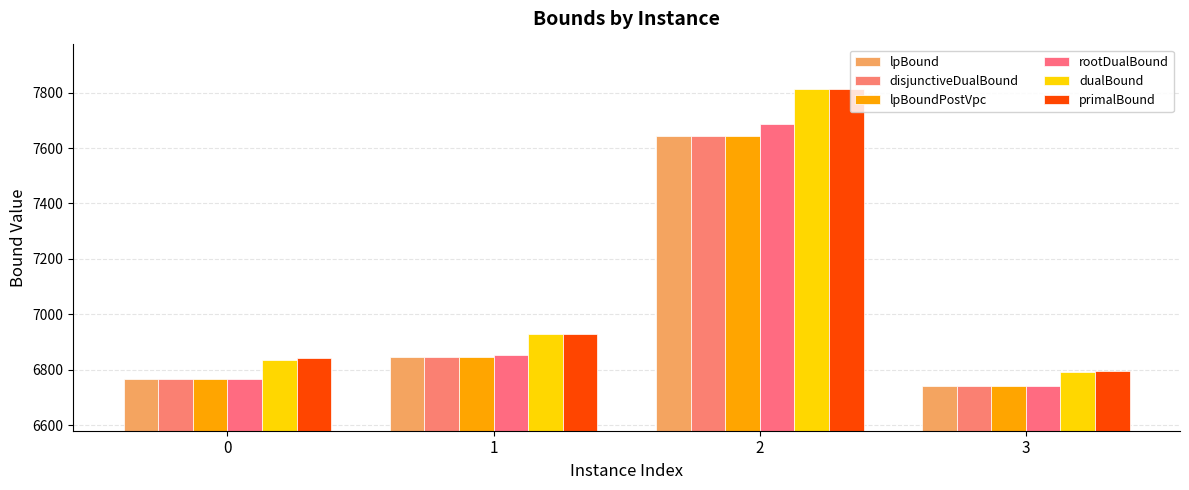

How many distinct data groups are displayed?

6